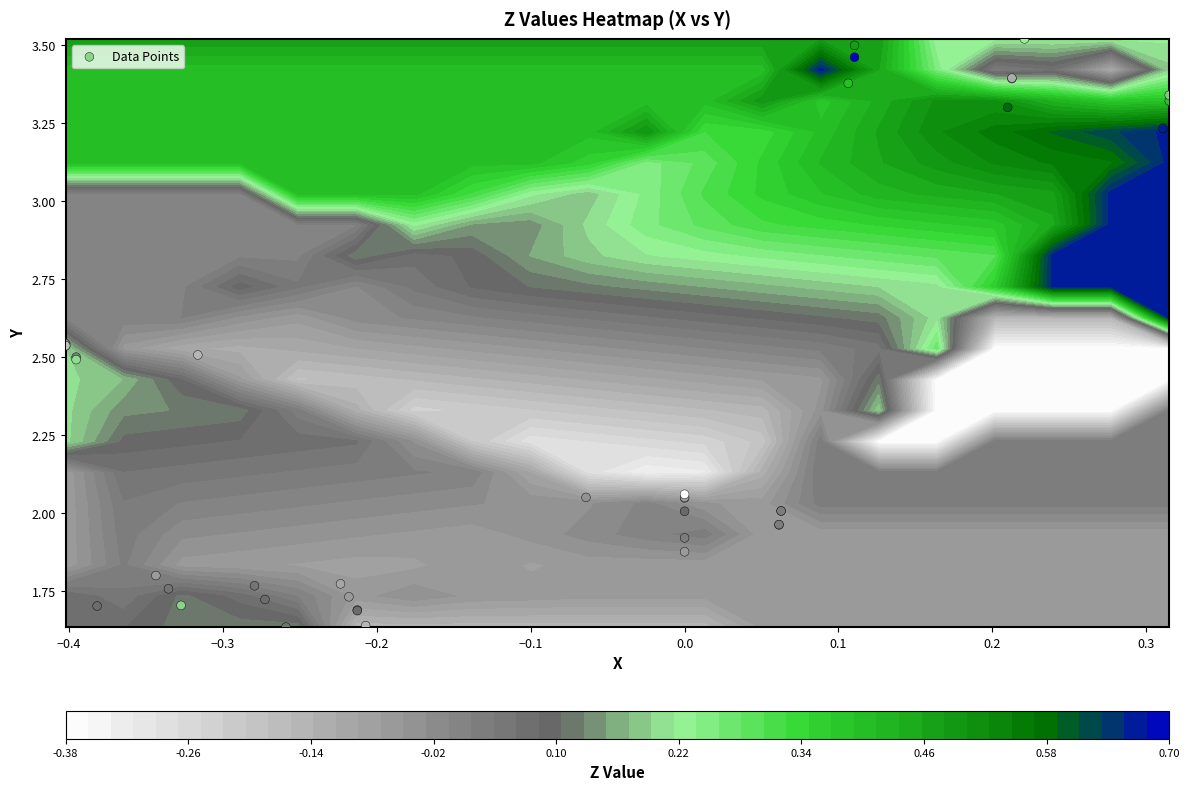

What is the difference between the maximum and minimum values?

1.9